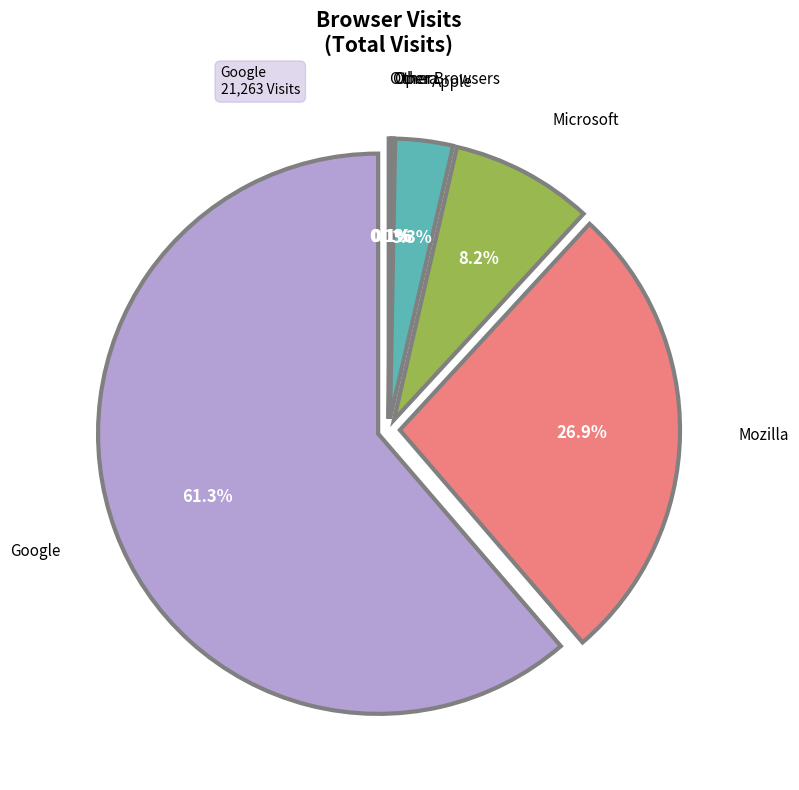

What is the majority slice?

Google